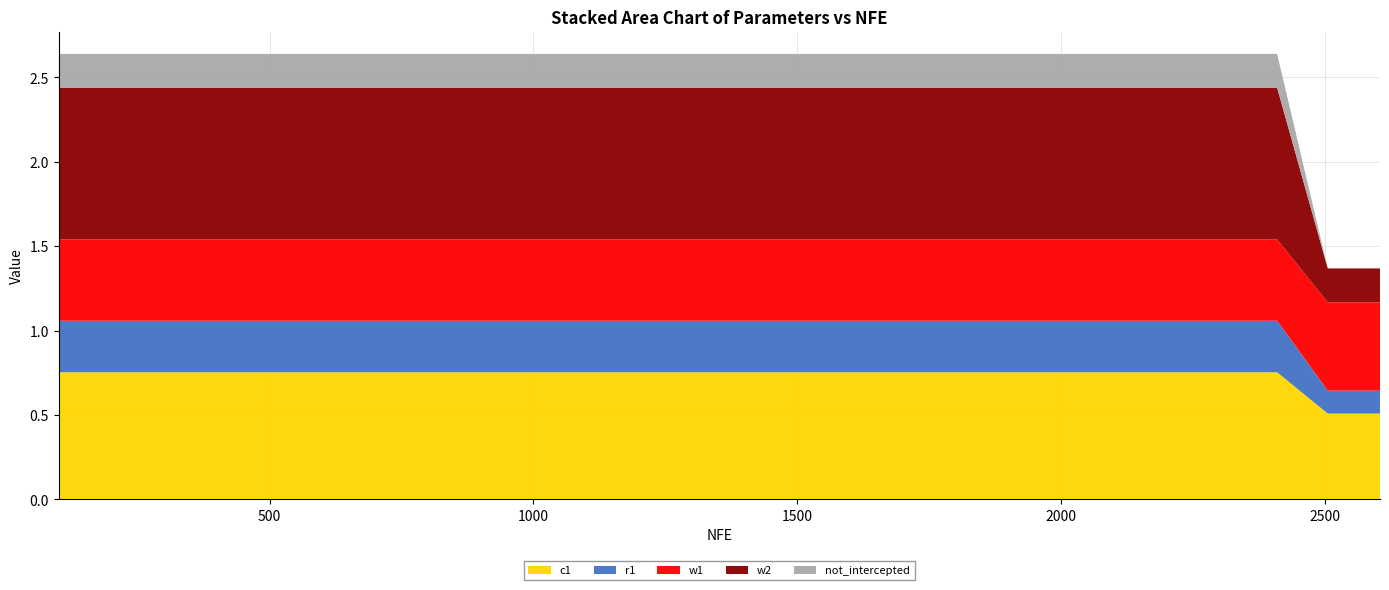

Reading right to left, extract all data points from this chart.

c1: 2605=0.5	2506=0.5	2410=0.8	2311=0.8	2217=0.8	2121=0.8	2025=0.8	1933=0.8	1837=0.8	1741=0.8	1642=0.8	1546=0.8	1447=0.8	1350=0.8	1252=0.8	1155=0.8	1058=0.8	387=0.8	295=0.8	100=0.8
r1: 2605=0.1	2506=0.1	2410=0.3	2311=0.3	2217=0.3	2121=0.3	2025=0.3	1933=0.3	1837=0.3	1741=0.3	1642=0.3	1546=0.3	1447=0.3	1350=0.3	1252=0.3	1155=0.3	1058=0.3	387=0.3	295=0.3	100=0.3
w1: 2605=0.5	2506=0.5	2410=0.5	2311=0.5	2217=0.5	2121=0.5	2025=0.5	1933=0.5	1837=0.5	1741=0.5	1642=0.5	1546=0.5	1447=0.5	1350=0.5	1252=0.5	1155=0.5	1058=0.5	387=0.5	295=0.5	100=0.5
w2: 2605=0.2	2506=0.2	2410=0.9	2311=0.9	2217=0.9	2121=0.9	2025=0.9	1933=0.9	1837=0.9	1741=0.9	1642=0.9	1546=0.9	1447=0.9	1350=0.9	1252=0.9	1155=0.9	1058=0.9	387=0.9	295=0.9	100=0.9
not_intercepted: 2605=0.0	2506=0.0	2410=0.2	2311=0.2	2217=0.2	2121=0.2	2025=0.2	1933=0.2	1837=0.2	1741=0.2	1642=0.2	1546=0.2	1447=0.2	1350=0.2	1252=0.2	1155=0.2	1058=0.2	387=0.2	295=0.2	100=0.2